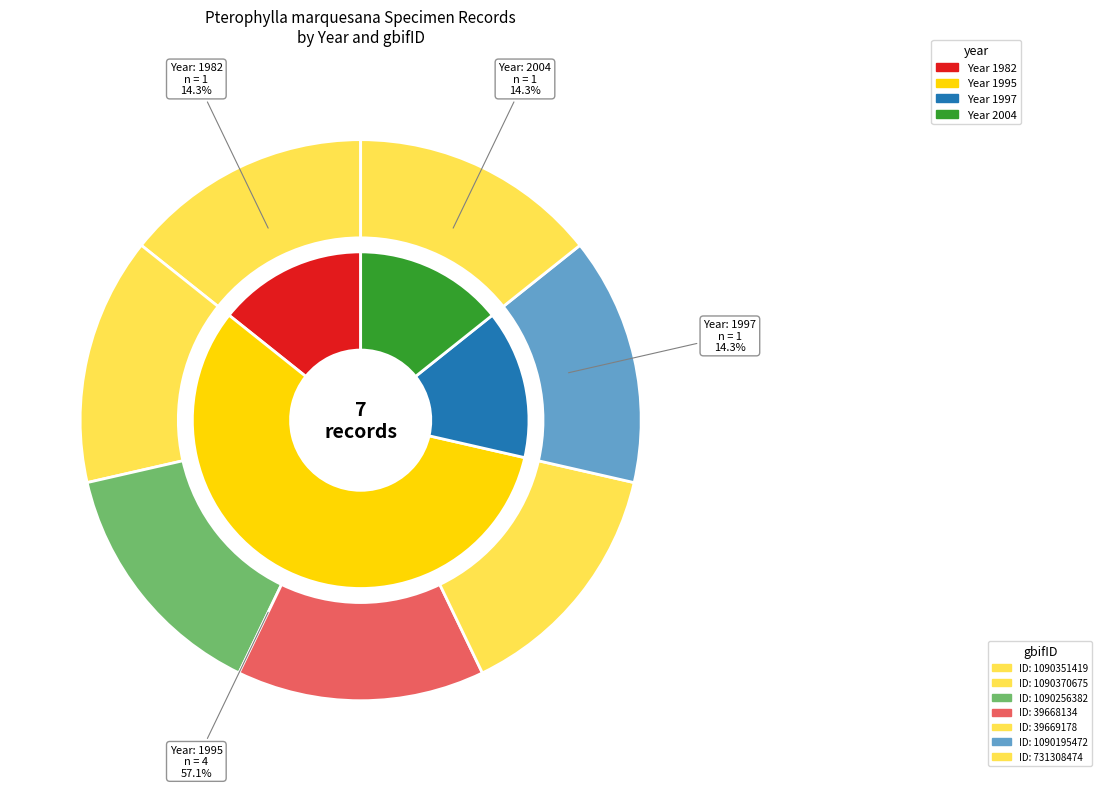

Which slice is the largest?

1090256382